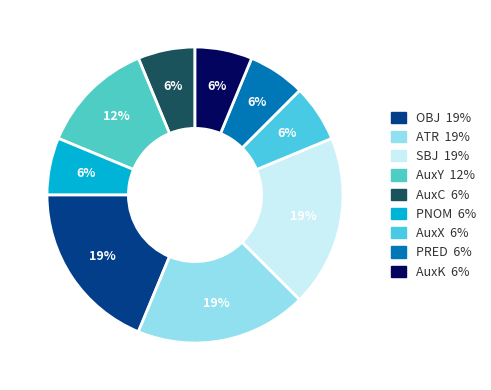

How many segments does this pie chart have?

9